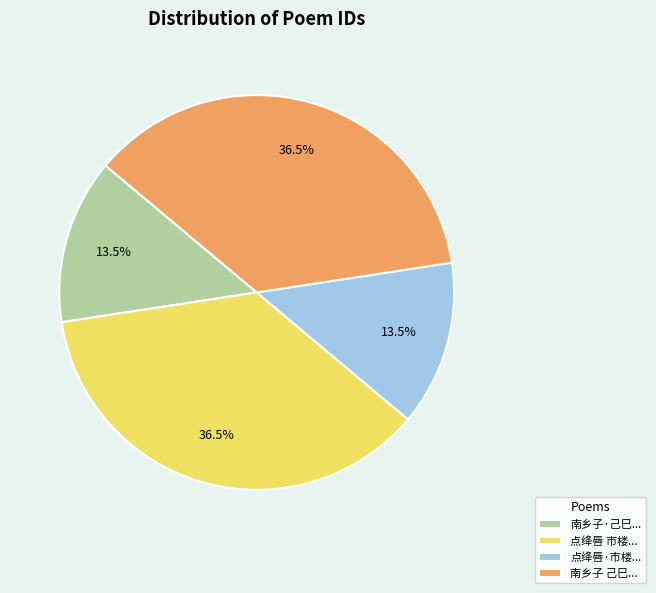

What is the total percentage of 南乡子 己巳... and 点绛唇 市楼...?

73.0%